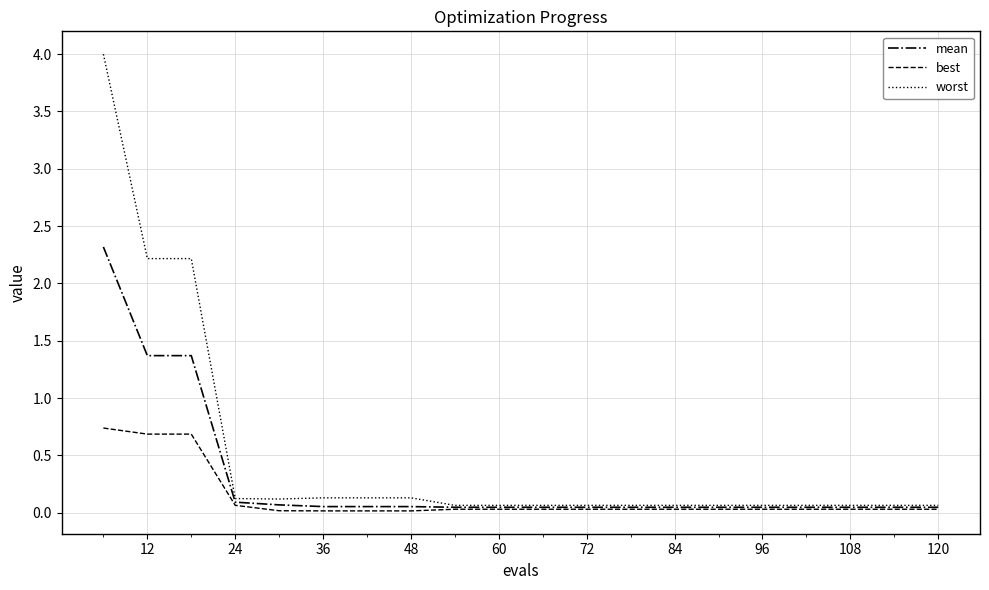

What are all the series names shown in the legend?

mean, best, worst